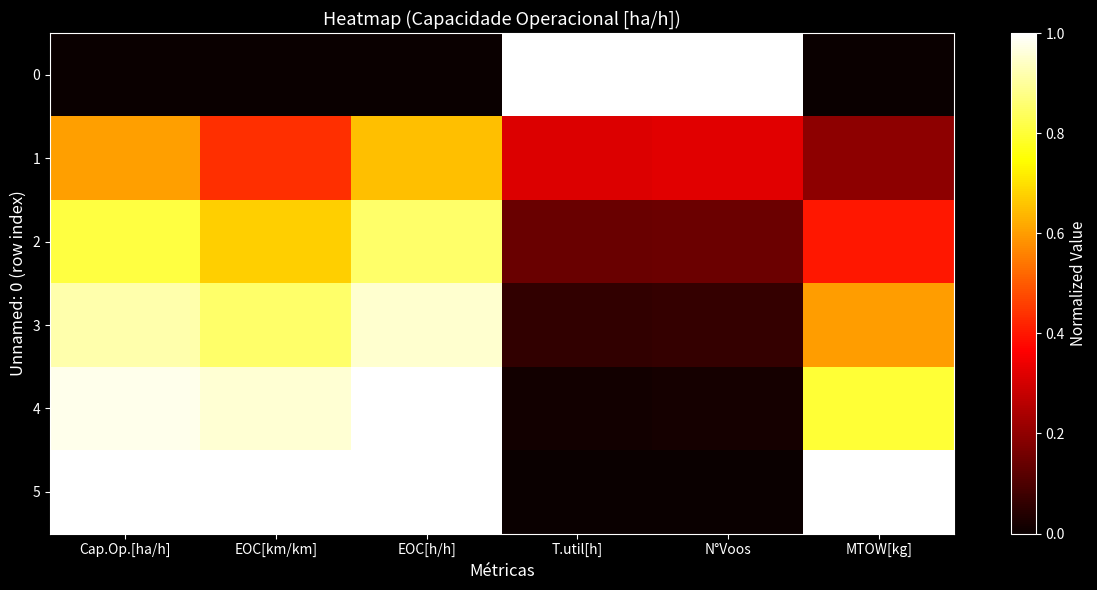

Reading left to right, transcribe all the data shown in this chart.

0: Cap.Op.[ha/h]=0.0	EOC[km/km]=0.0	EOC[h/h]=0.0	T.util[h]=1.0	N°Voos=1.0	MTOW[kg]=0.0
1: Cap.Op.[ha/h]=0.6	EOC[km/km]=0.4	EOC[h/h]=0.6	T.util[h]=0.3	N°Voos=0.3	MTOW[kg]=0.2
2: Cap.Op.[ha/h]=0.8	EOC[km/km]=0.7	EOC[h/h]=0.8	T.util[h]=0.1	N°Voos=0.1	MTOW[kg]=0.4
3: Cap.Op.[ha/h]=0.9	EOC[km/km]=0.8	EOC[h/h]=0.9	T.util[h]=0.1	N°Voos=0.1	MTOW[kg]=0.6
4: Cap.Op.[ha/h]=1.0	EOC[km/km]=1.0	EOC[h/h]=1.0	T.util[h]=0.0	N°Voos=0.0	MTOW[kg]=0.8
5: Cap.Op.[ha/h]=1.0	EOC[km/km]=1.0	EOC[h/h]=1.0	T.util[h]=0.0	N°Voos=0.0	MTOW[kg]=1.0